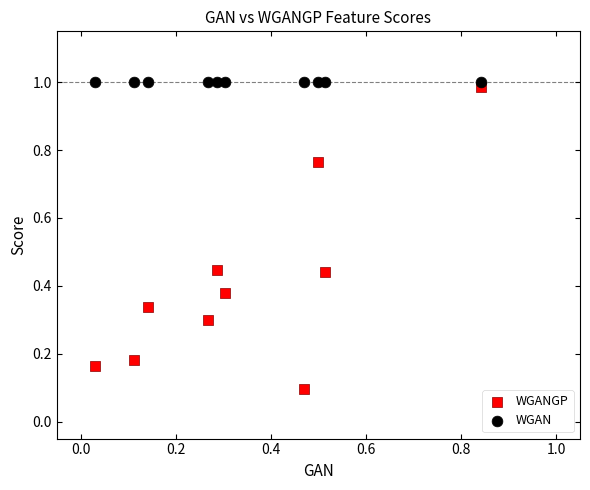

Which series reaches the maximum Y coordinate?

WGAN